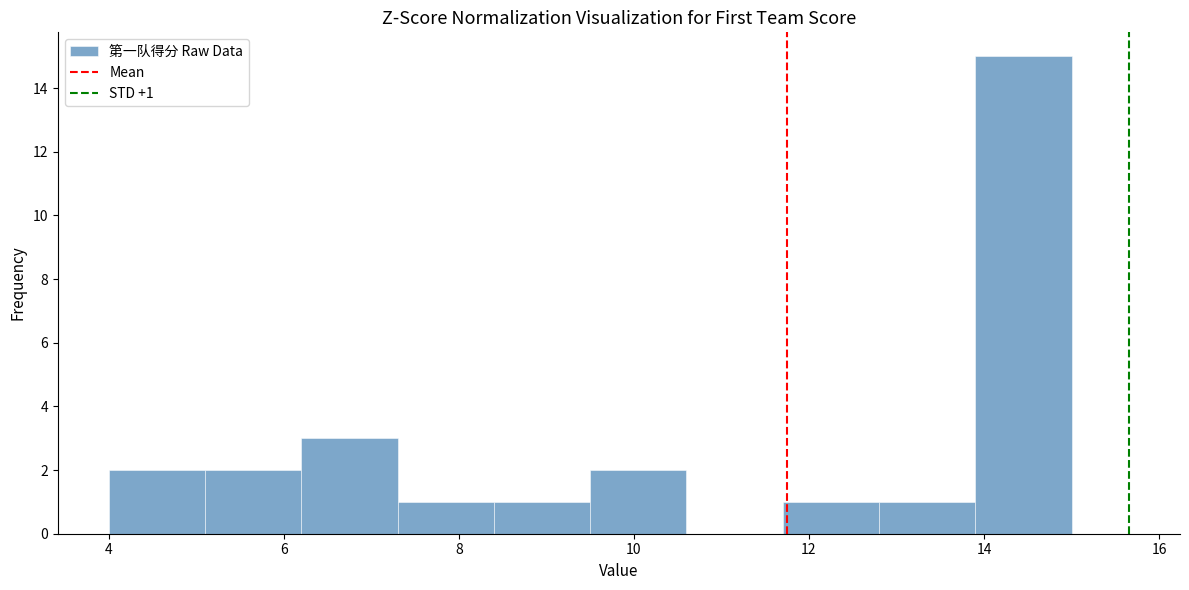

Over which range of the x-axis is the bar tallest?

13.9 to 15.0